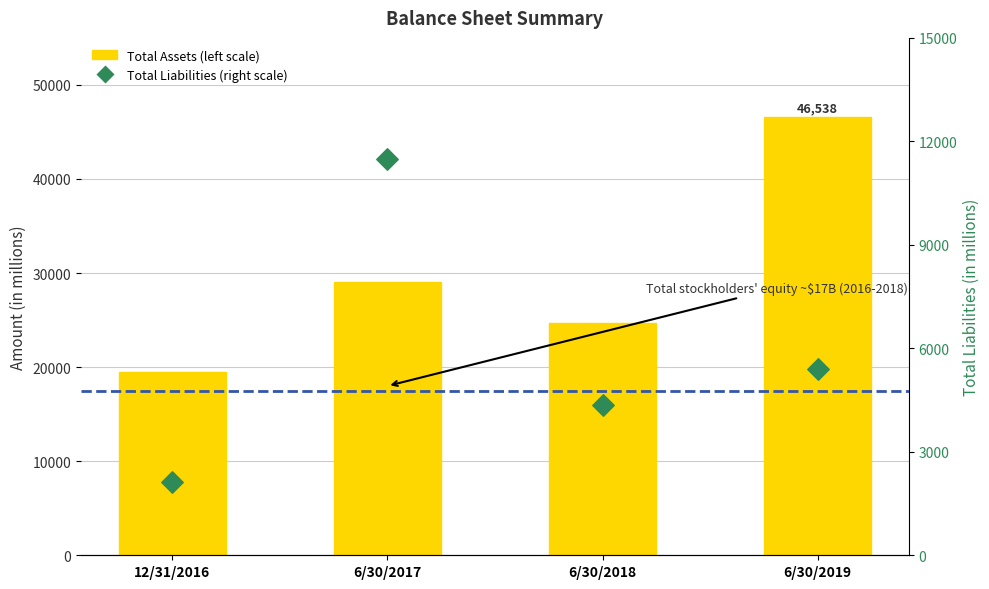

Which series has the largest Y range (max minus min)?

Total Assets (left scale)